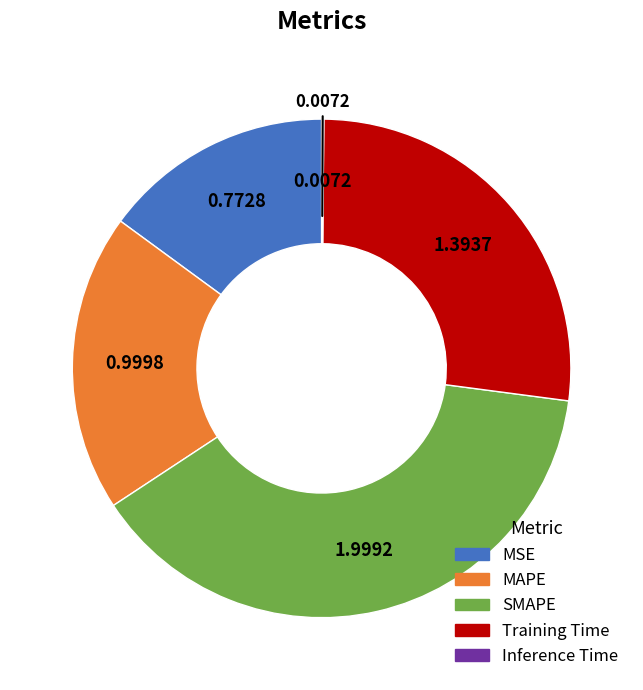

Does any single category account for the majority?

No